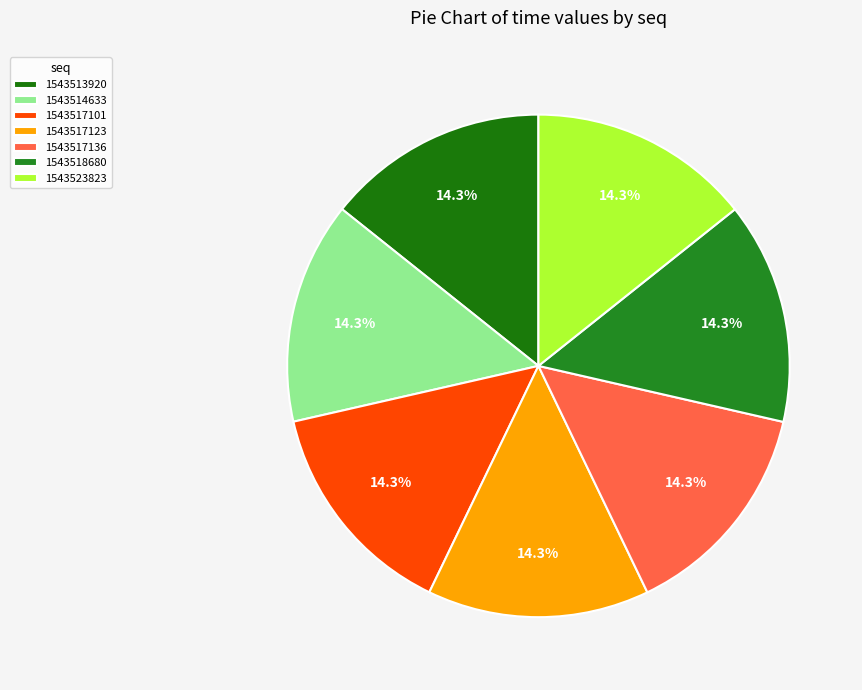

Count the number of slices in the pie.

7